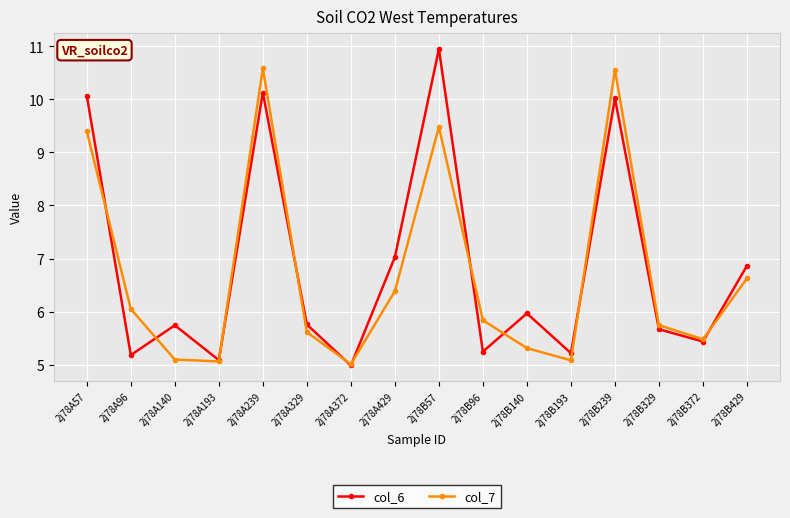

At which category does the chart reach its minimum across all series?

2j78A372